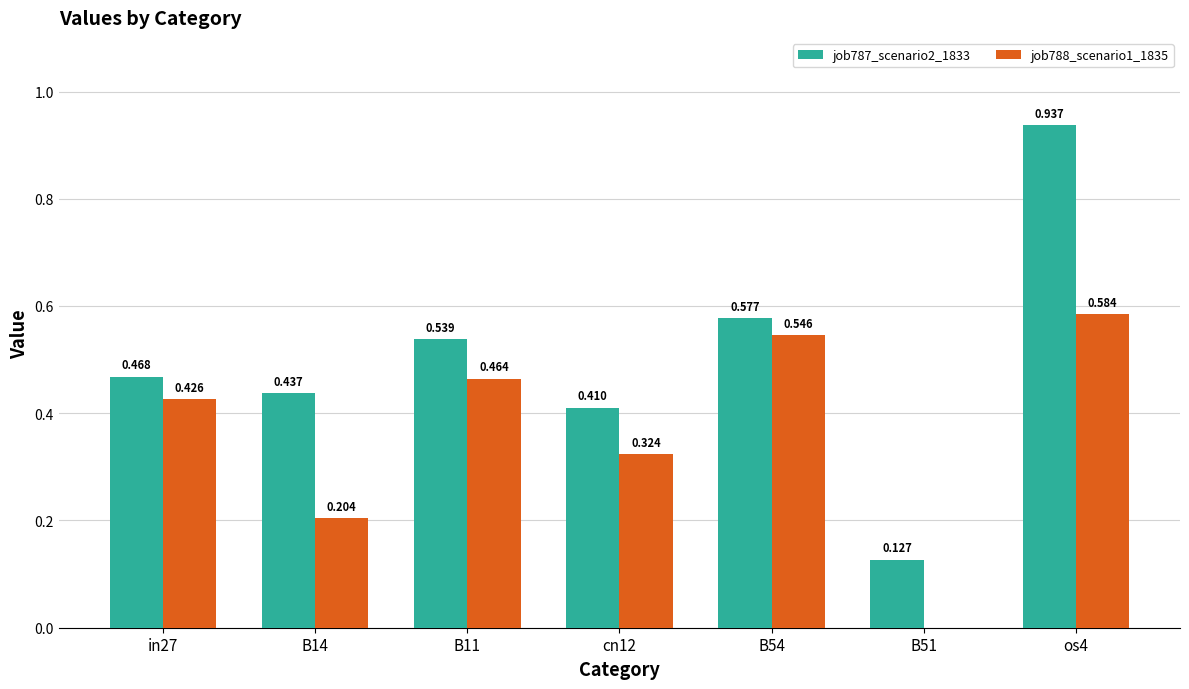

Is the value of job787_scenario2_1833 at cn12 greater than the value of job788_scenario1_1835 at cn12?

Yes